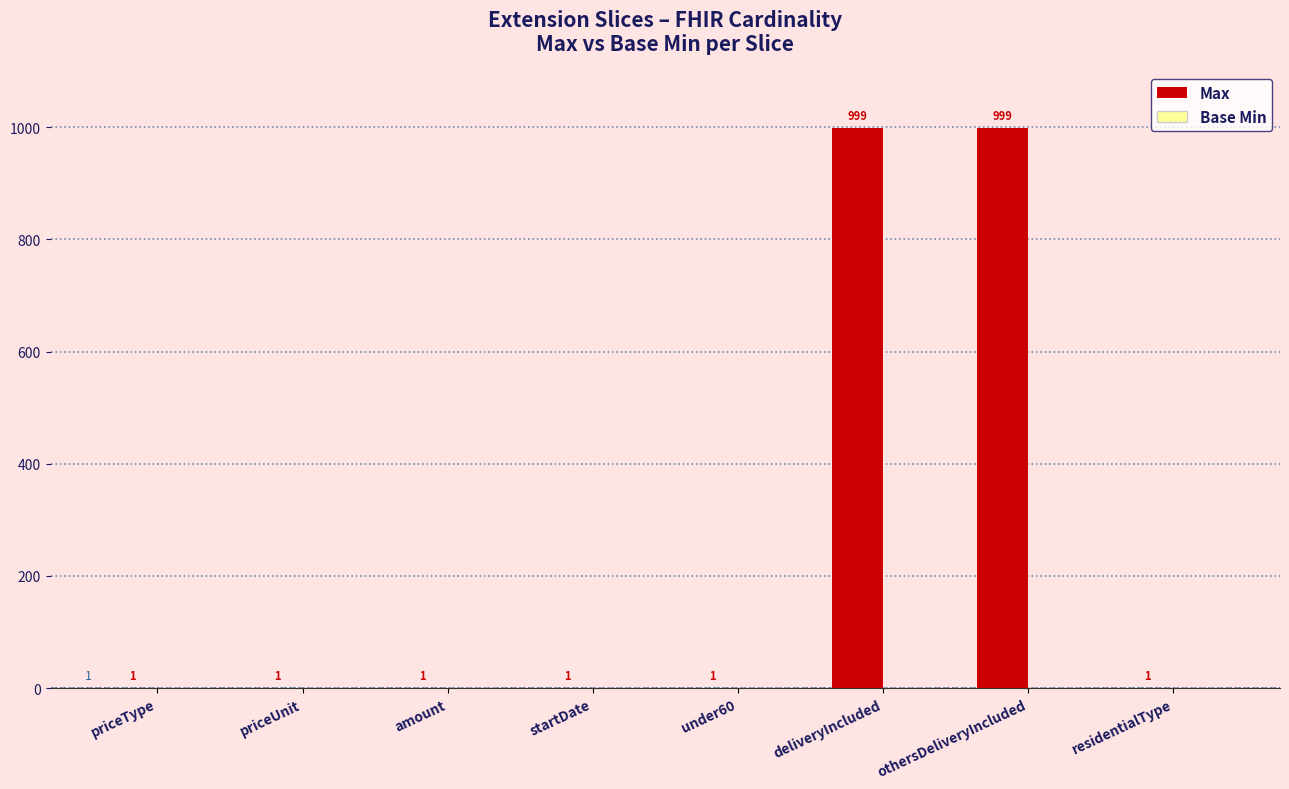

Is it true that the value at deliveryIncluded is 1528?

False